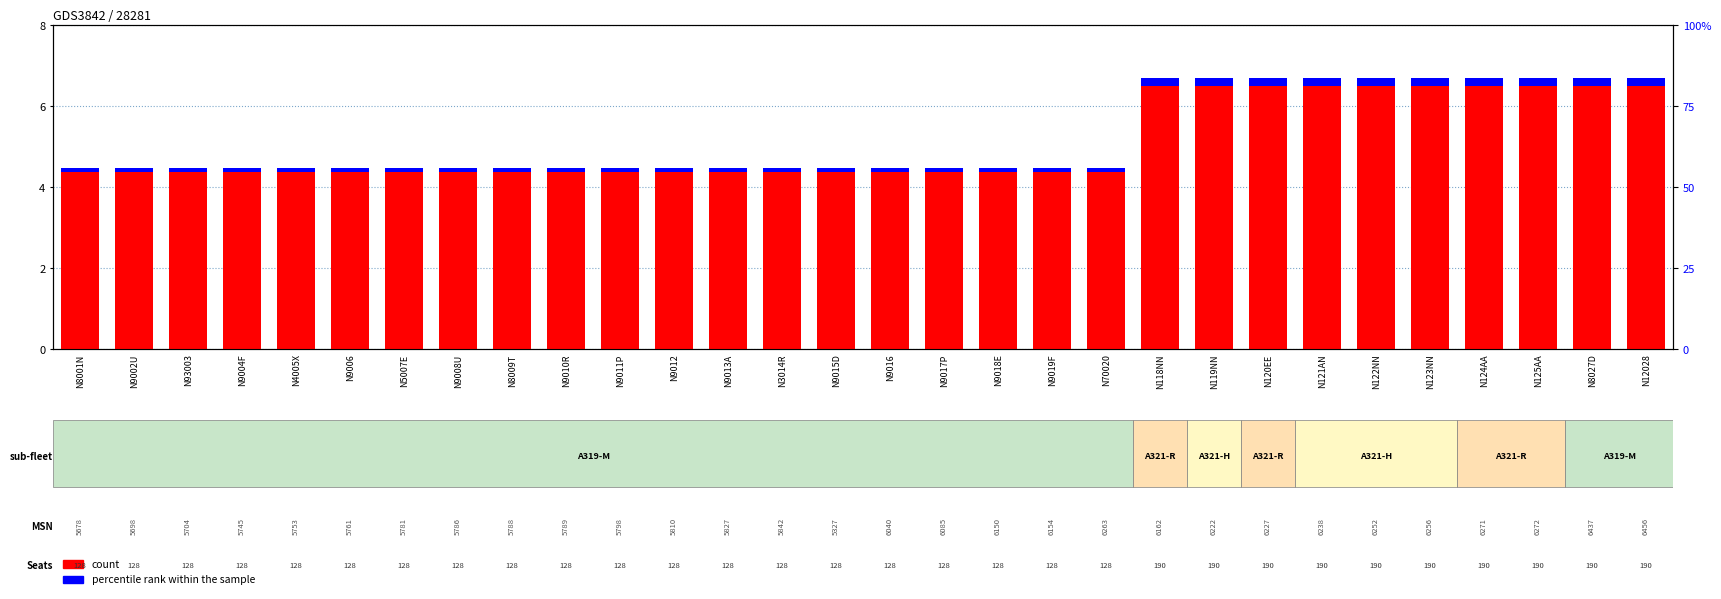

What is the maximum value for count?

6.5